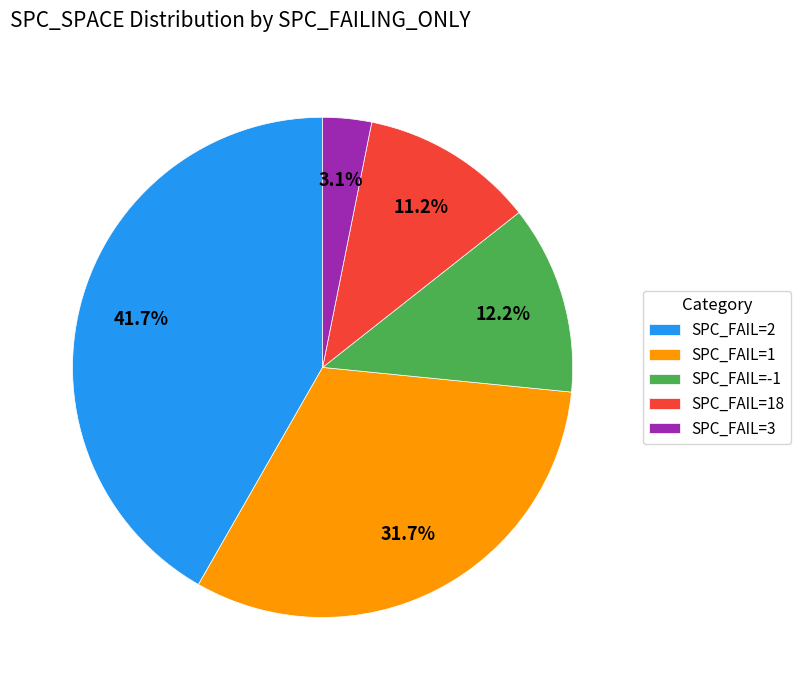

Which slice is the smallest?

SPC_FAIL=3